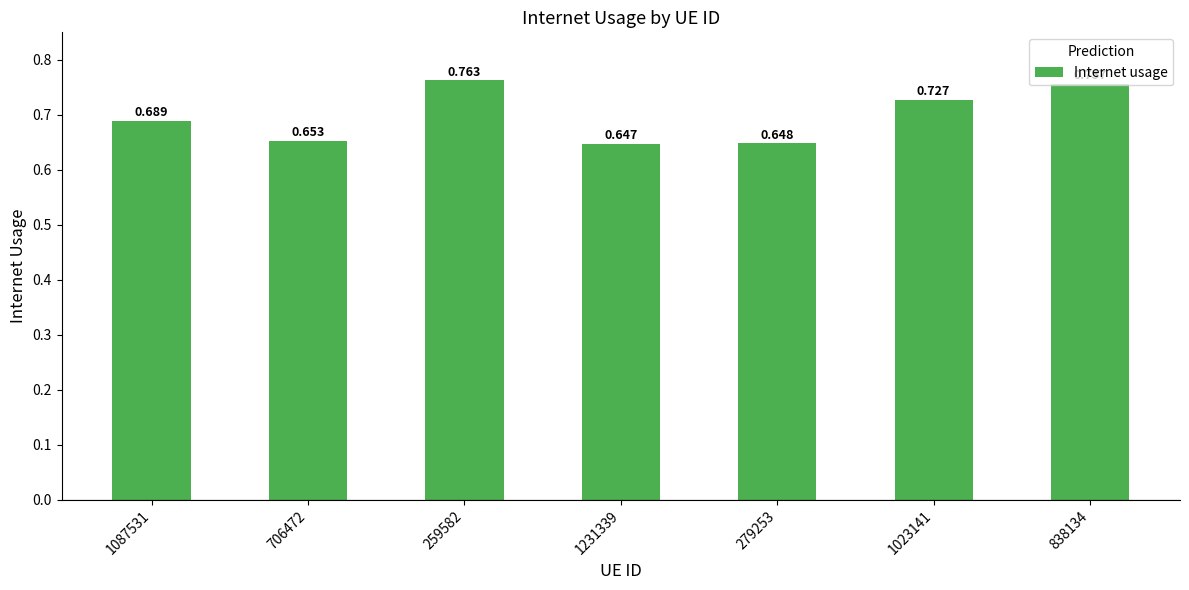

What is the maximum value shown in the chart?

0.8